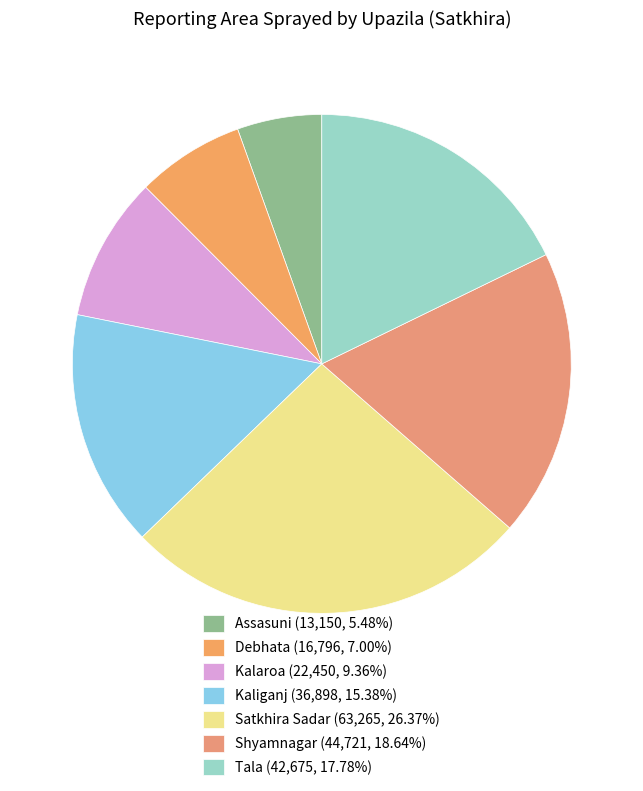

Does any single category account for the majority?

No